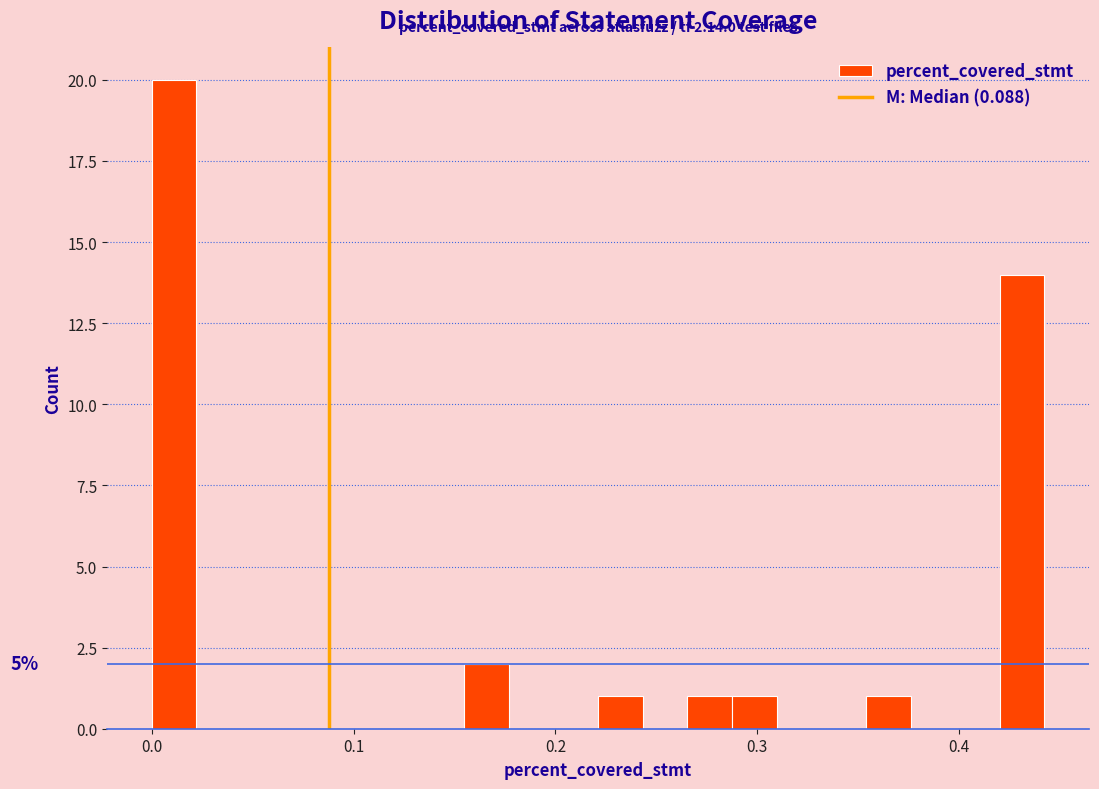

Read against the x-axis, roughly where is the centre of the tallest bar?

0.01